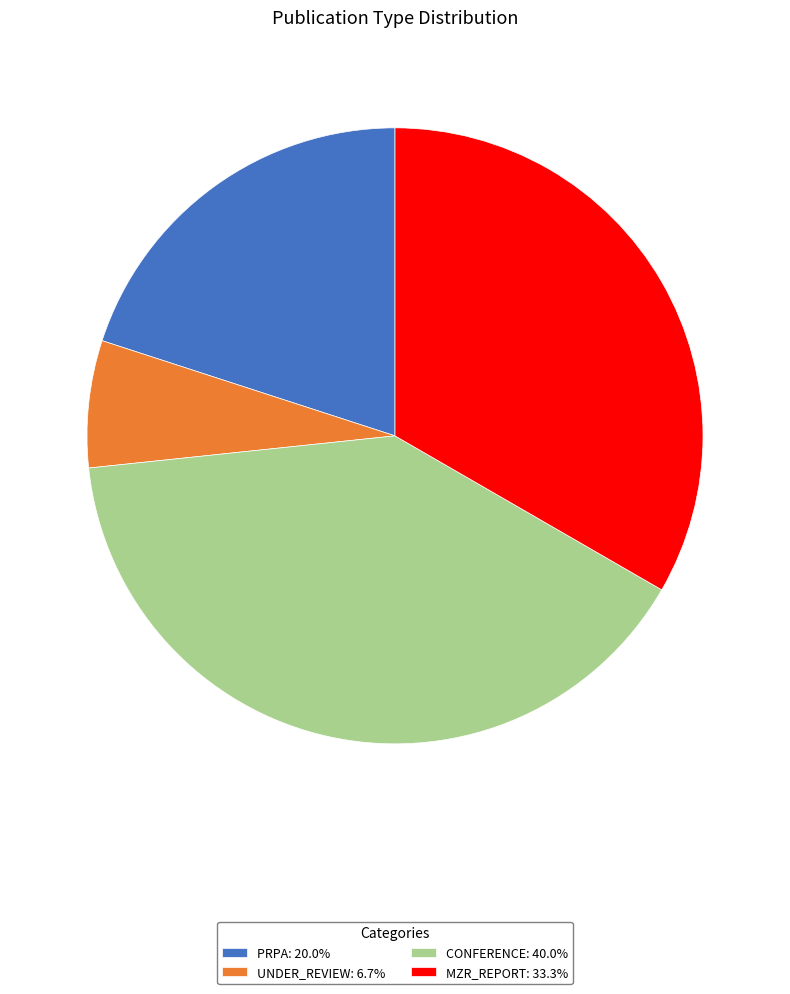

How many slices are in this pie chart?

4